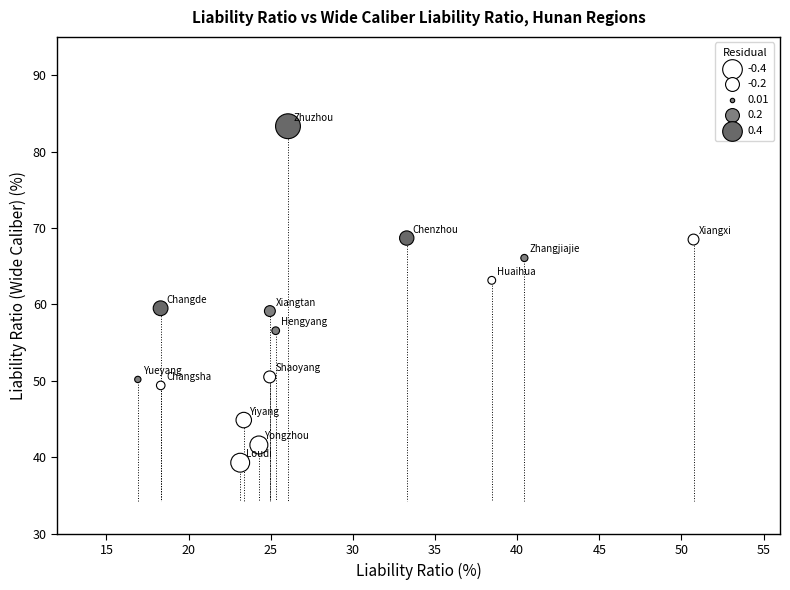

What is the range of Y values (max minus min)?

44.0